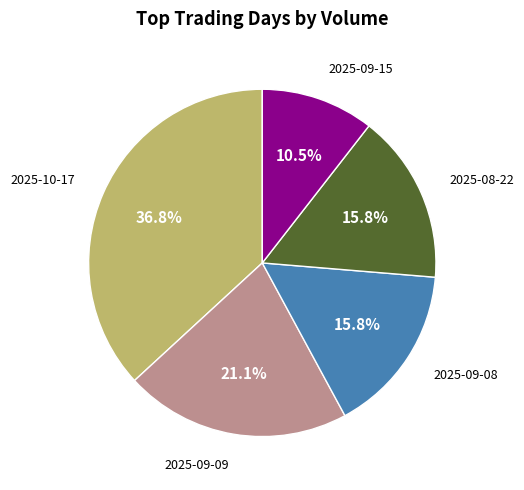

How many slices are in this pie chart?

5